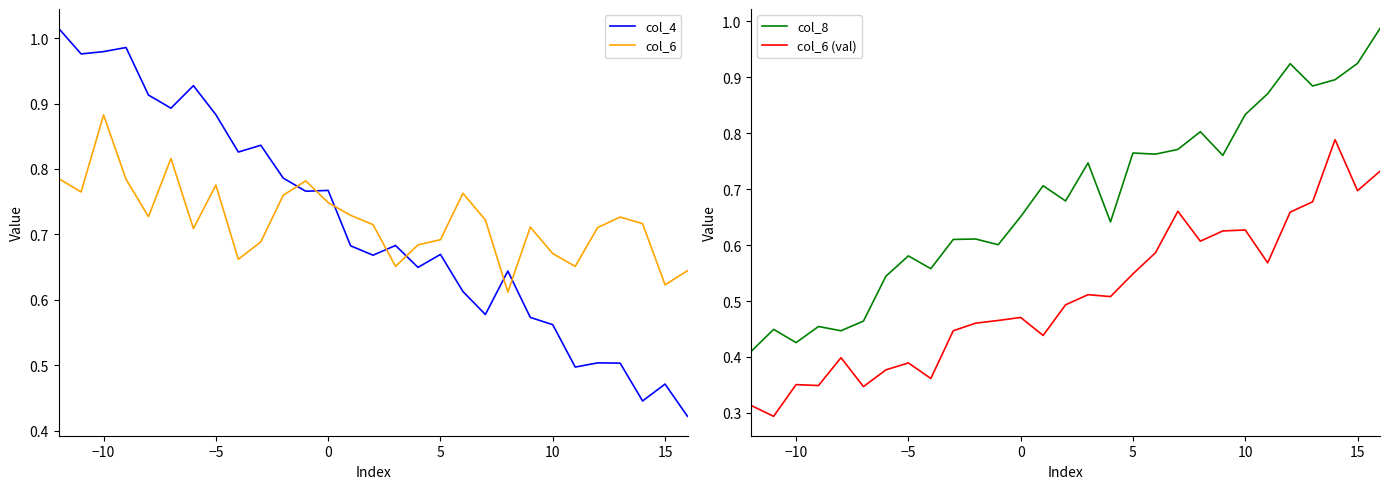

How many times do col_4 and col_6 cross each other?

7